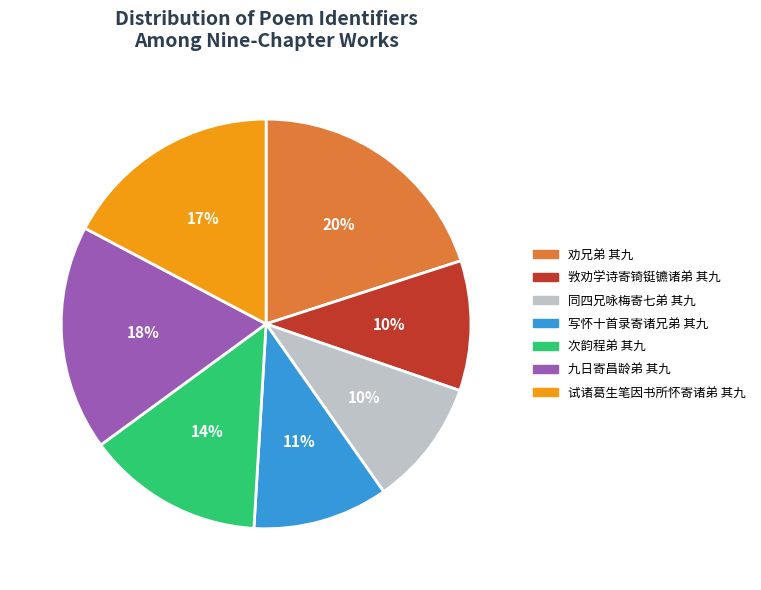

Does 次韵程弟 其九 account for over 50% of the chart?

No